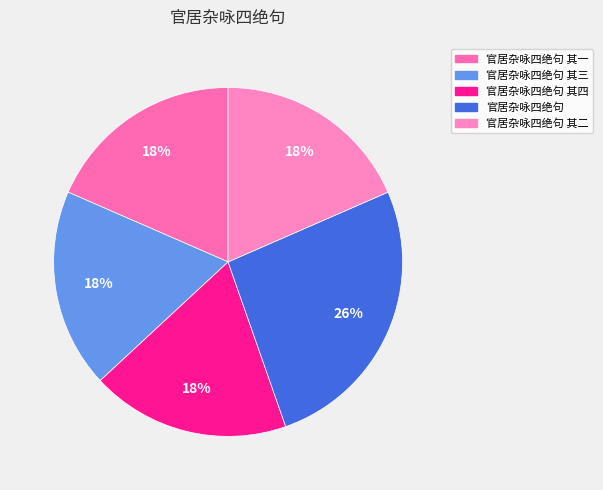

How many slices are in this pie chart?

5